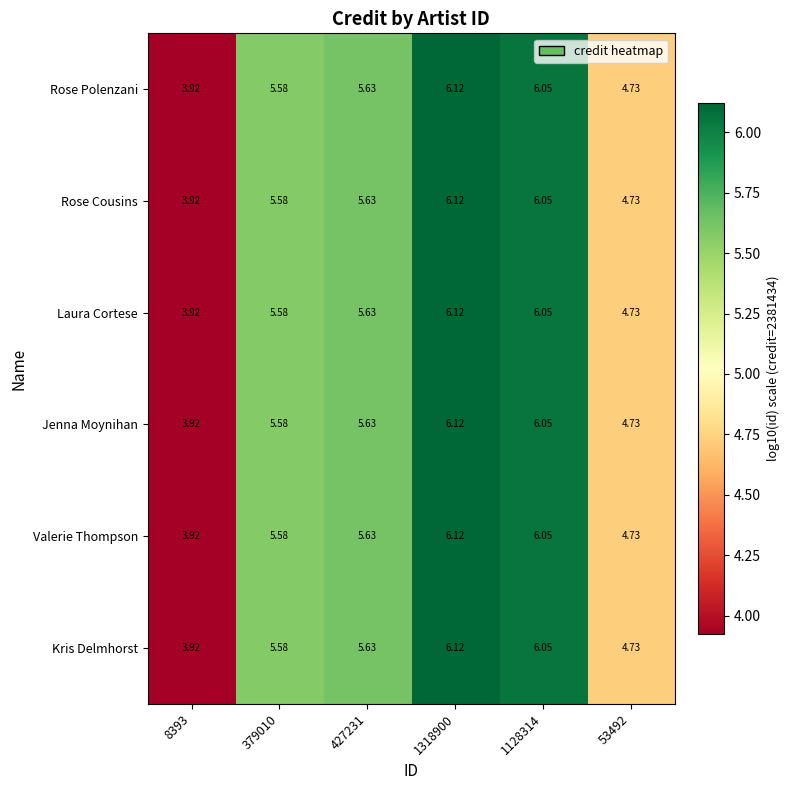

Is the value of Rose Polenzani at 379010 greater than the value of Laura Cortese at 427231?

No